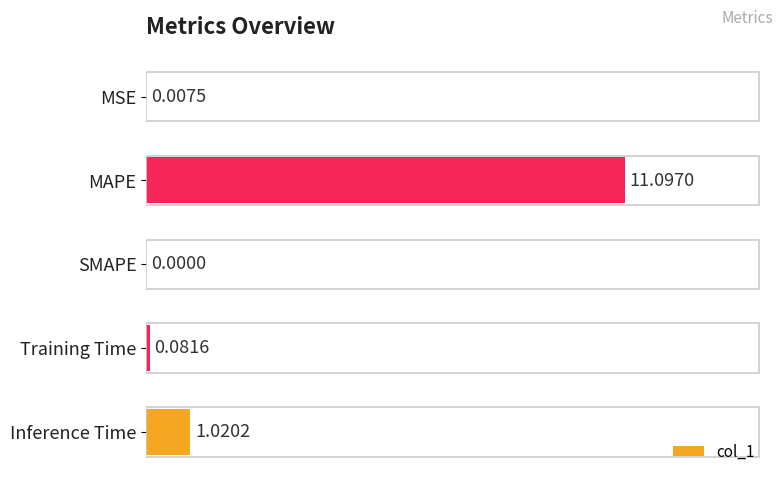

At which label is the value closest to 50?

Inference Time